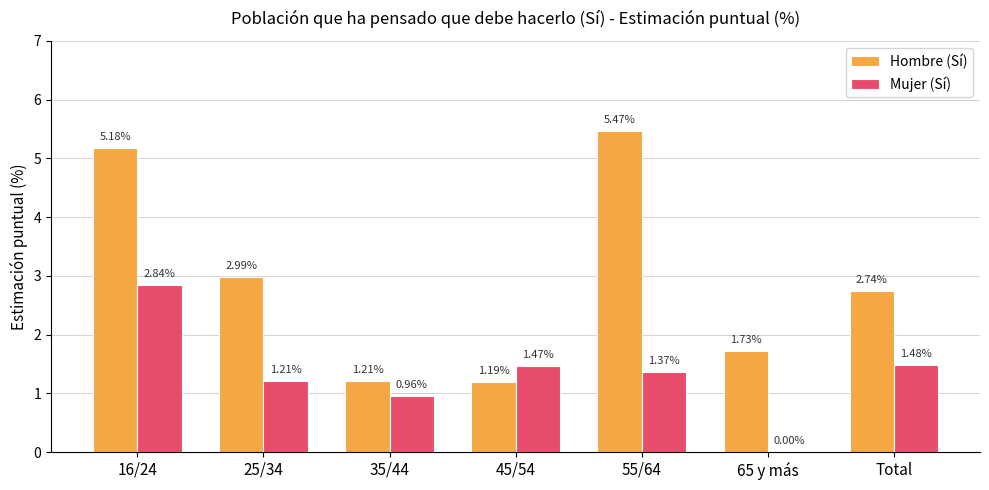

What is the average value of the Mujer (Sí) series?

1.3